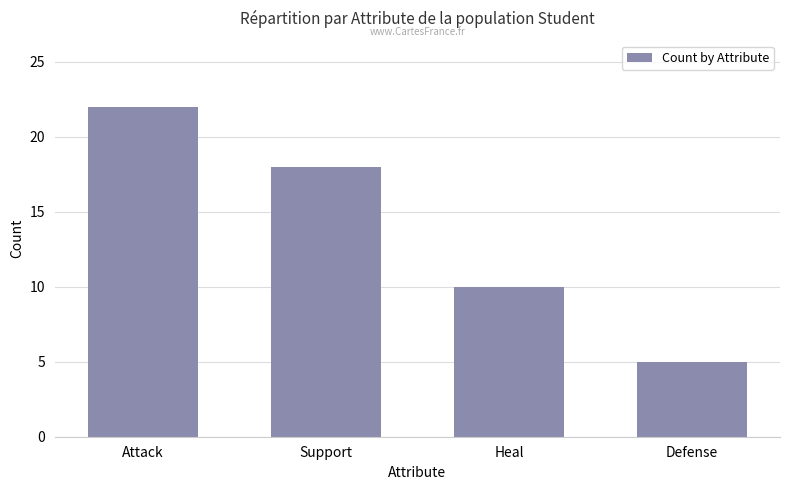

Are the bars grouped side by side (vs. stacked)?

No